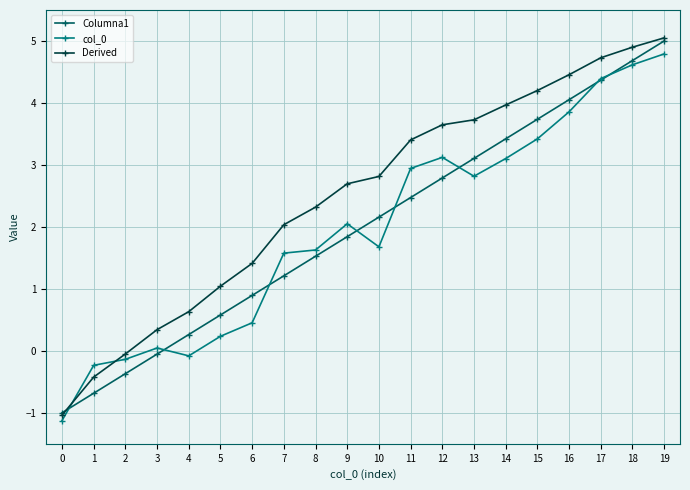

What is the value of the col_0 point at the 9th from the left?

1.6